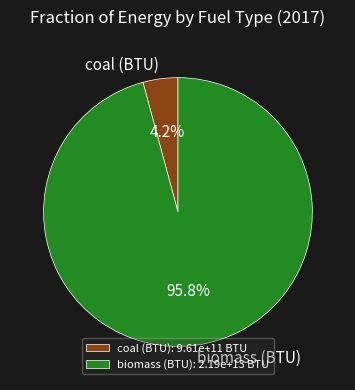

Which category has the biggest portion of the pie?

biomass (BTU)